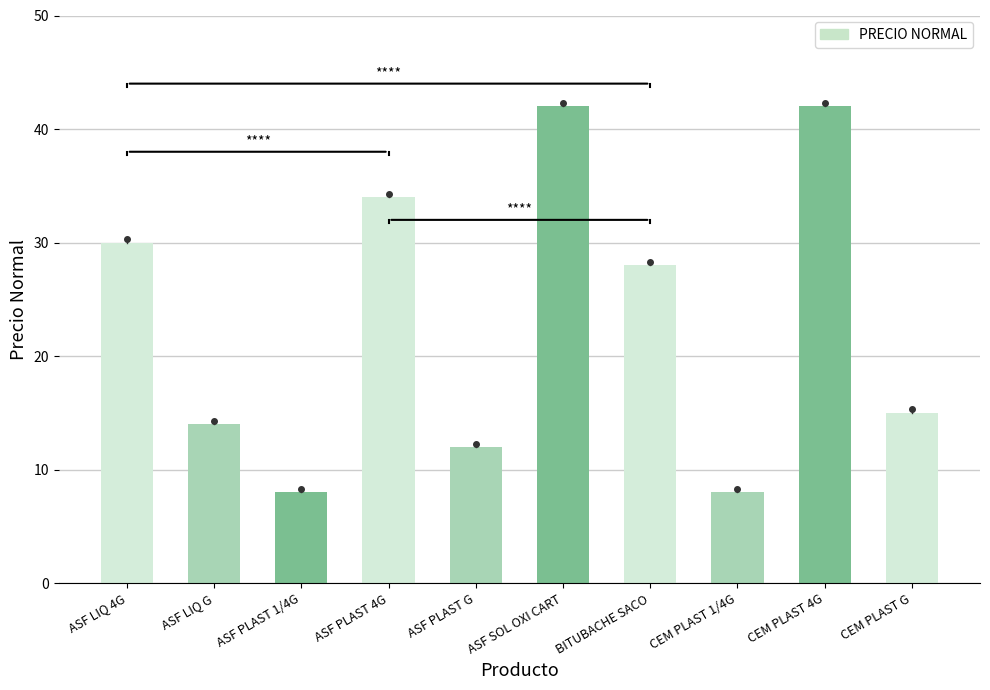

What is the greatest value displayed?

42